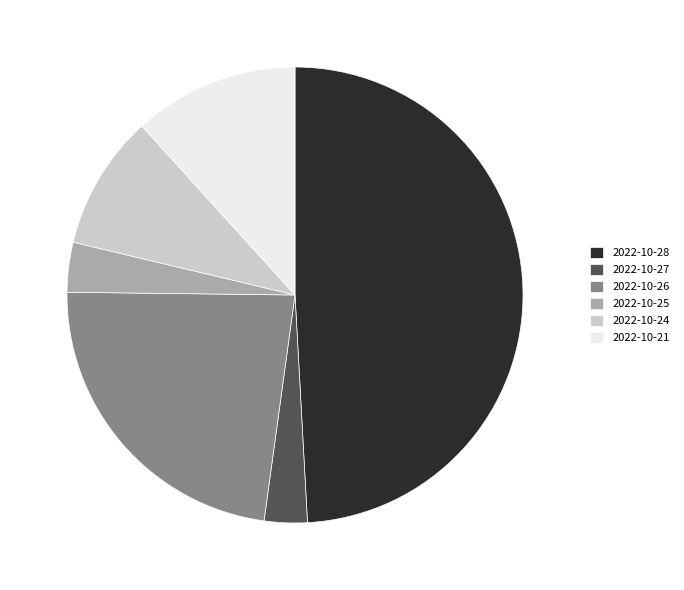

True or false: 2022-10-28 accounts for 49% of the total.

True